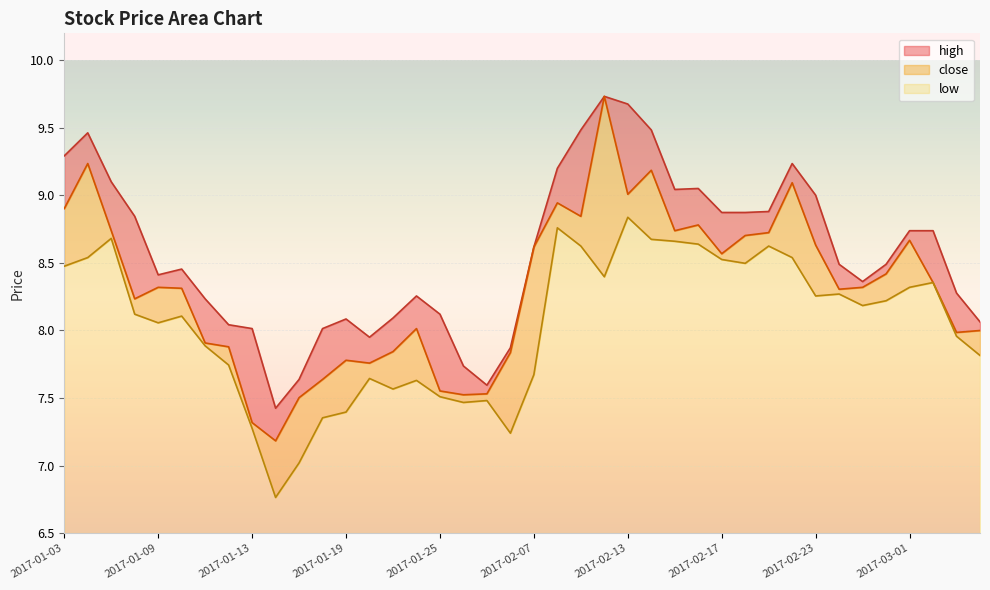

Which series has the widest spread of values?

close